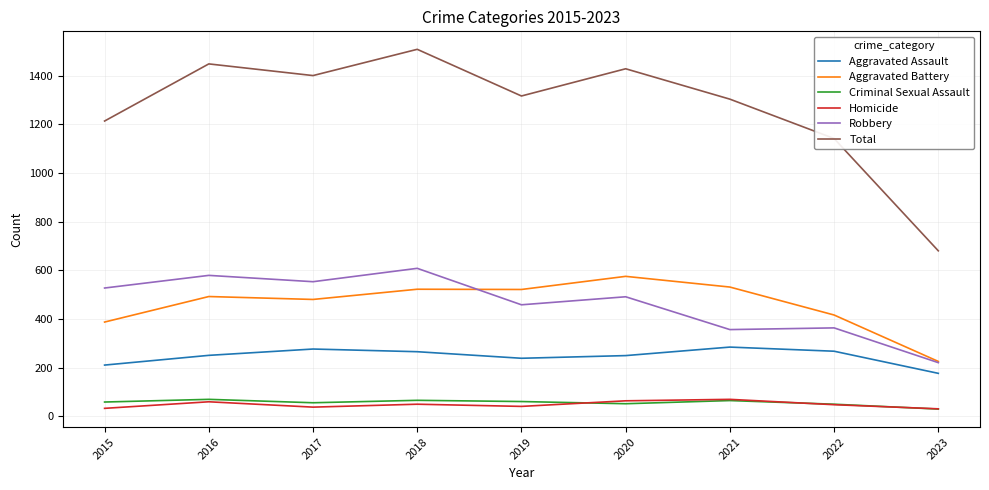

True or false: Homicide has a value of 47 at 2022.

True